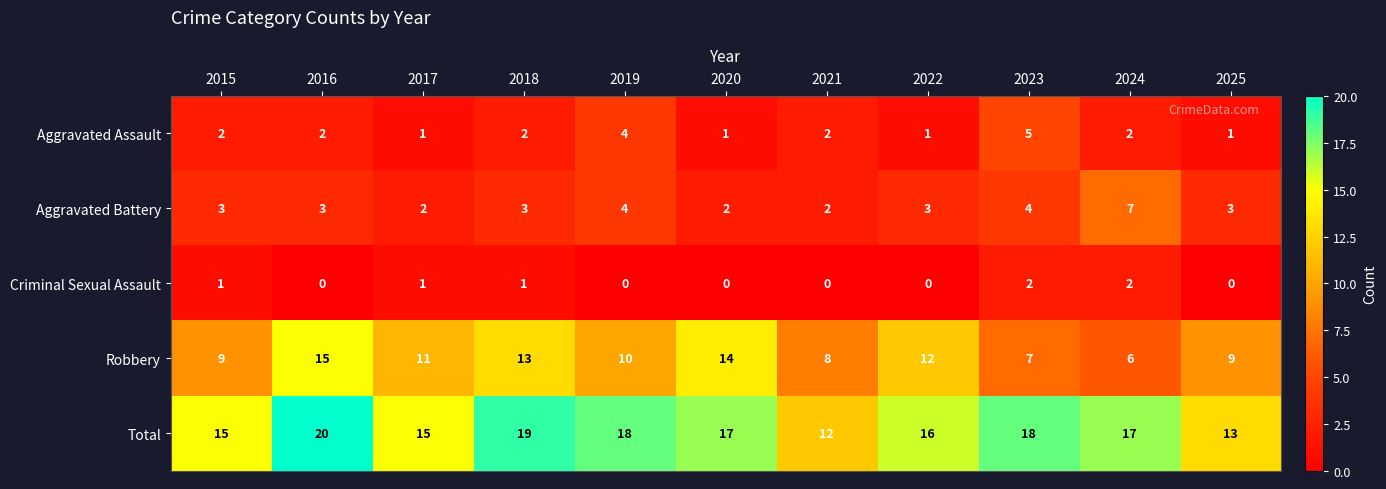

What is the sum of the Total values at 2023 and 2019?

36